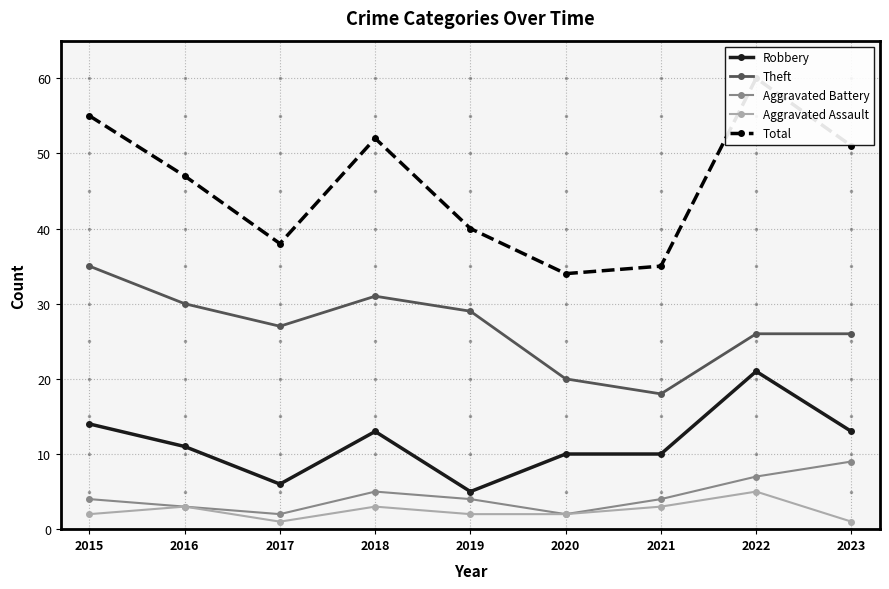

The Total series shows 51 at 2023. True or false?

True